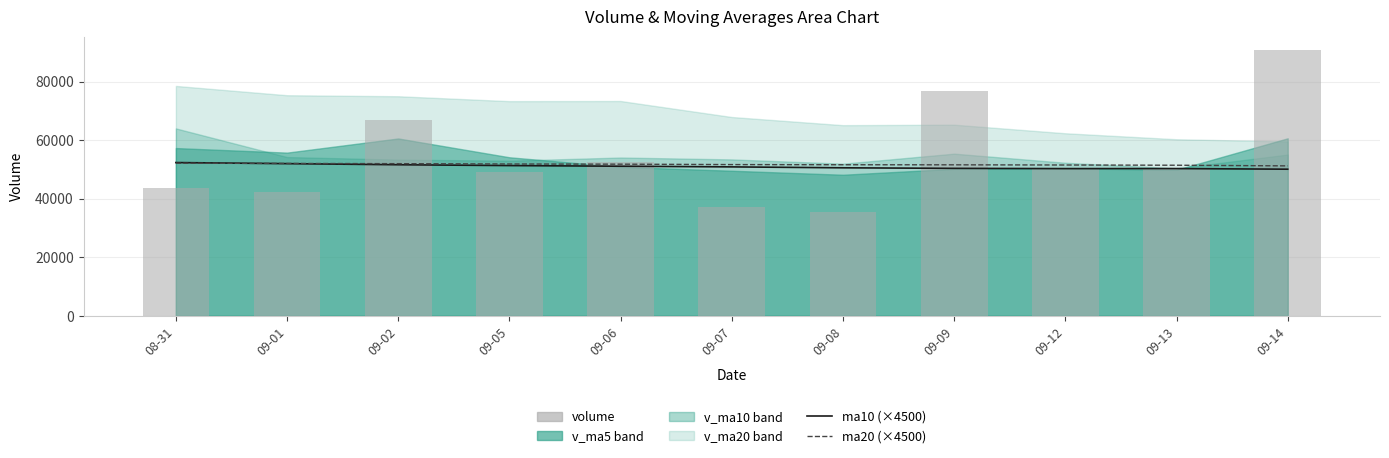

Reading left to right, extract all data points from this chart.

ma10 (scaled): 08-31=52339.5	09-01=51966.0	09-02=51592.5	09-05=51304.5	09-06=51088.5	09-07=50859.0	09-08=50544.0	09-09=50359.5	09-12=50274.0	09-13=50283.0	09-14=50071.5
ma20 (scaled): 08-31=52119.0	09-01=52033.5	09-02=51961.5	09-05=51844.5	09-06=51790.5	09-07=51646.5	09-08=51592.5	09-09=51565.5	09-12=51502.5	09-13=51426.0	09-14=51205.5
volume: 08-31=43599.3	09-01=42257.0	09-02=66727.6	09-05=49035.2	09-06=52663.1	09-07=37025.3	09-08=35425.6	09-09=76827.1	09-12=50021.5	09-13=50046.5	09-14=90807.3